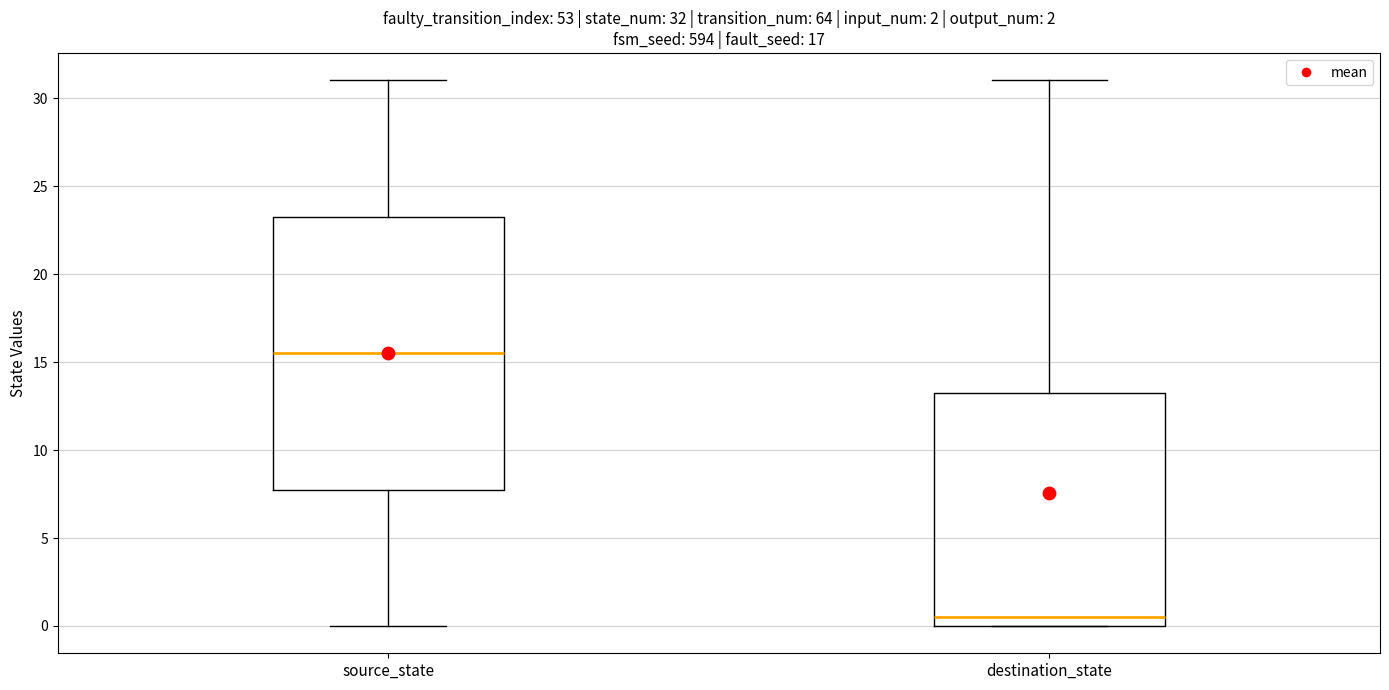

Comparing the boxes themselves (not the whiskers), which one is the tallest?

source_state